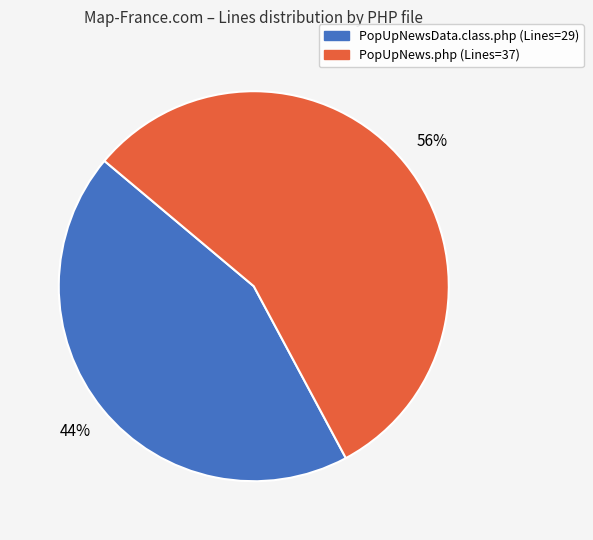

To the nearest percent, what is the average slice percentage?

50%